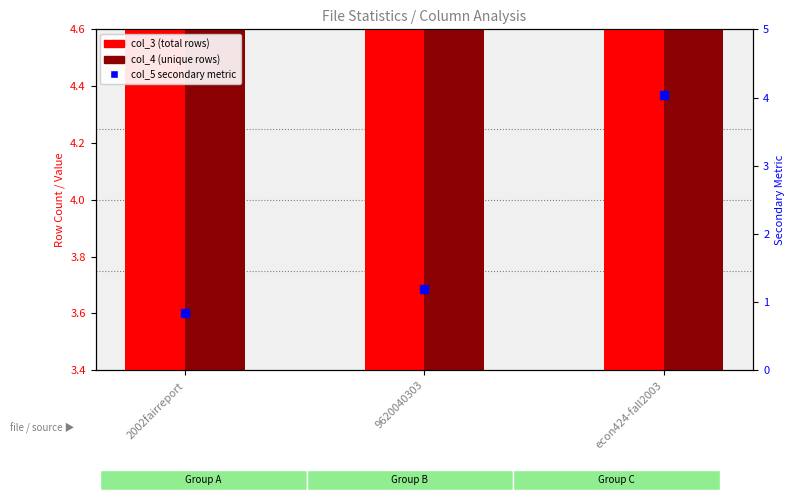

Which series contains the highest Y value?

col_3 (total rows)